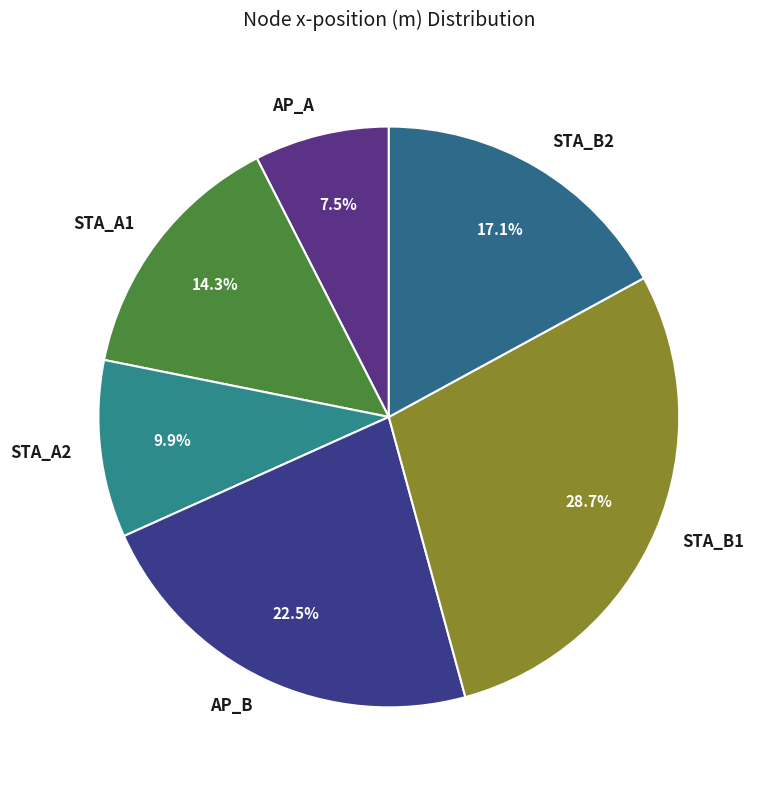

Is the sum of AP_A and STA_B2 greater than half?

No